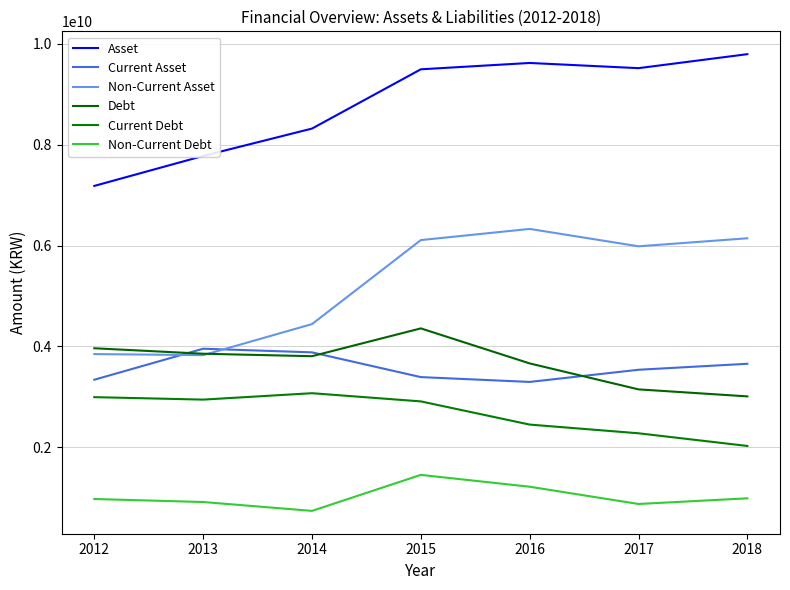

What is the maximum value for Debt?

4355349929